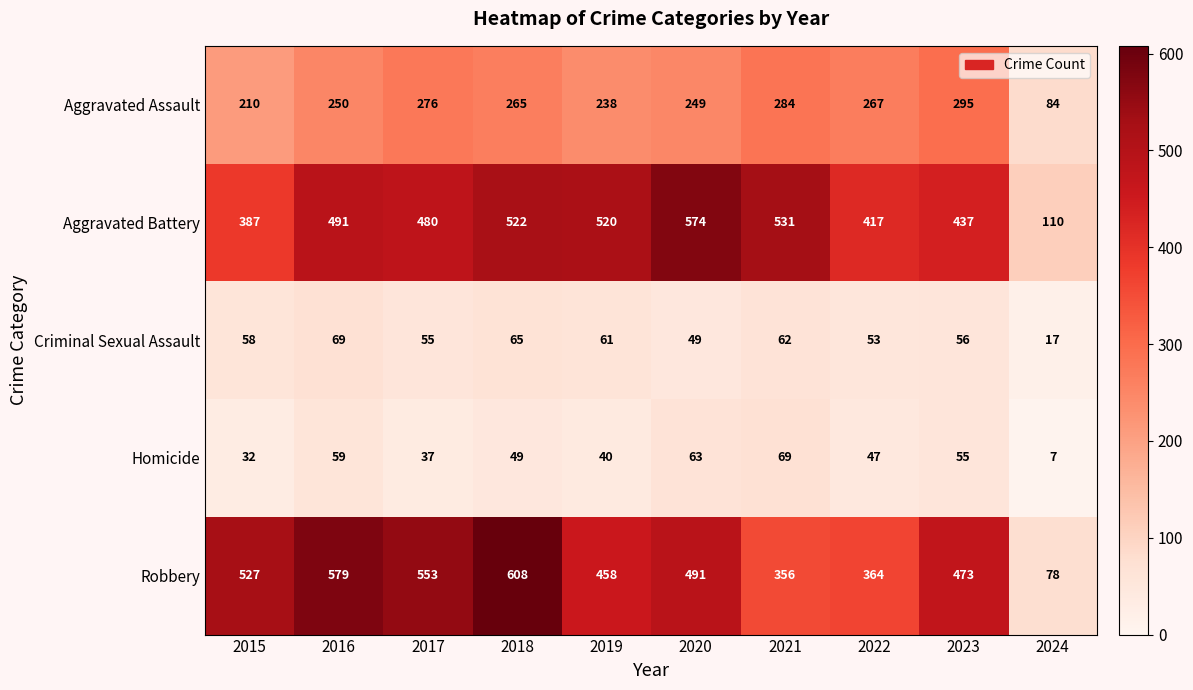

Which series has the largest total across all categories?

Robbery